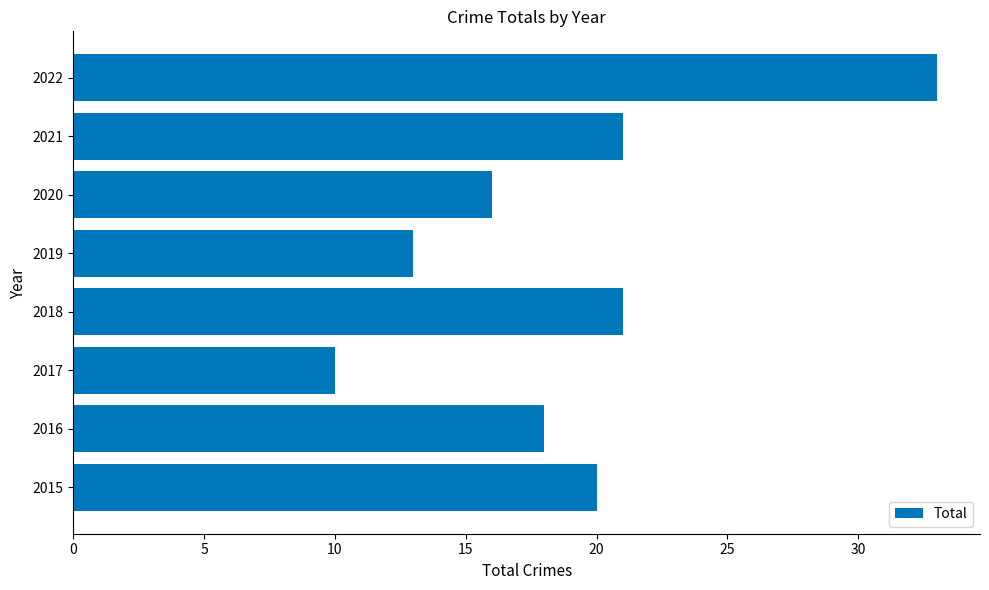

How many bars are there in total?

8